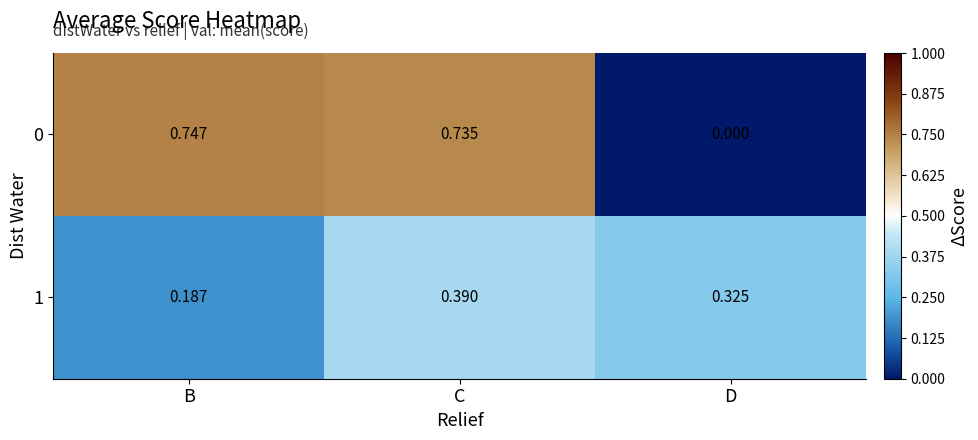

Where is 0 nearest to the value 0?

D